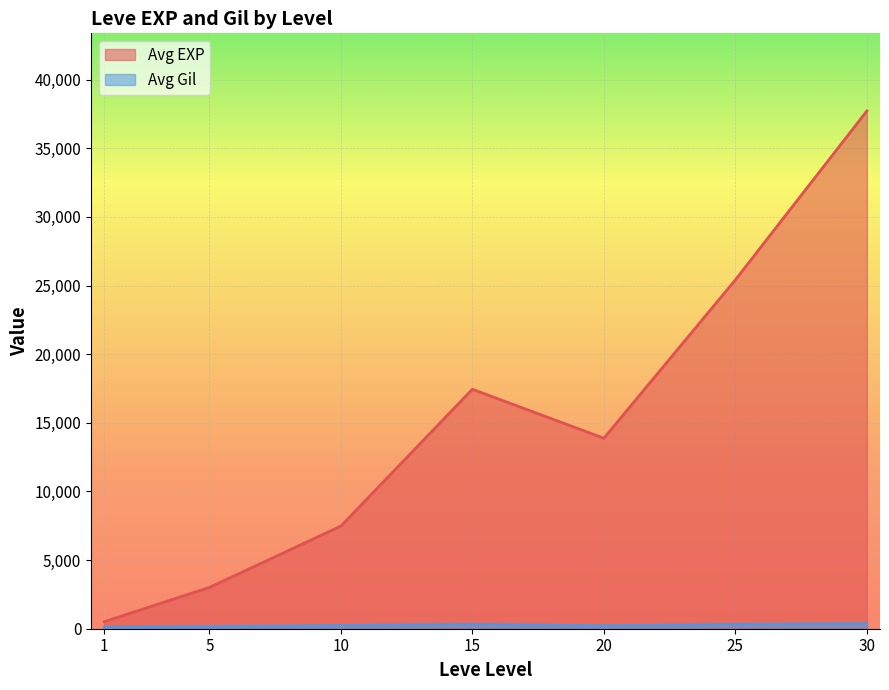

Which series has the largest total across all categories?

Avg EXP